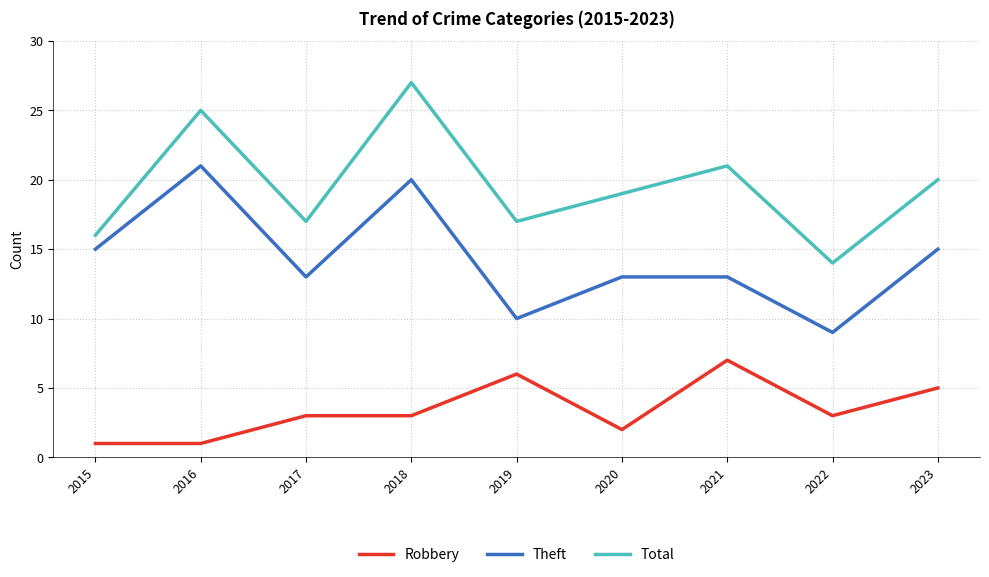

What is the difference between the maximum and second lowest values in the Total series?

11